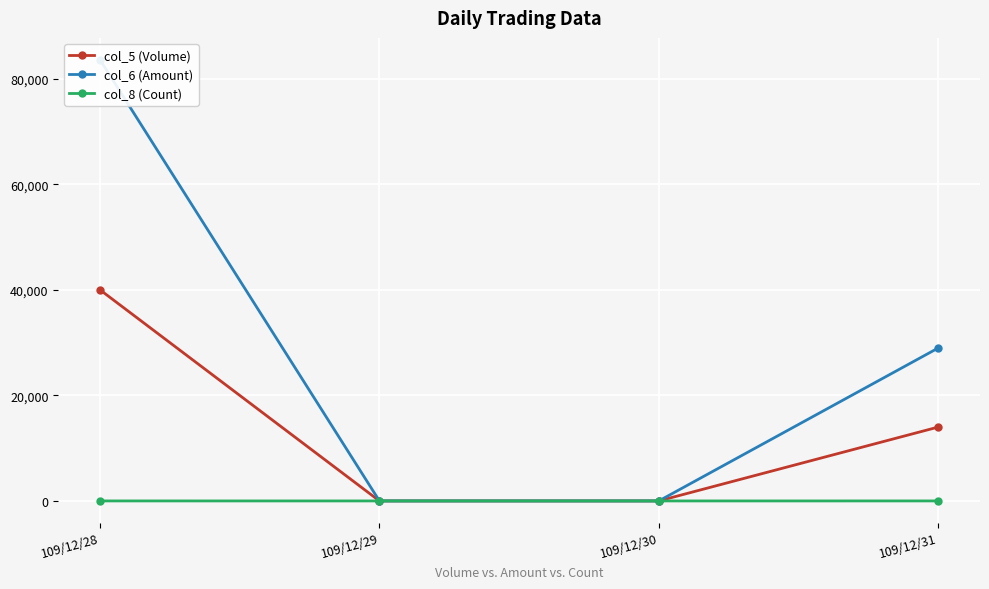

What is the highest value of the col_5 (Volume) series?

40000